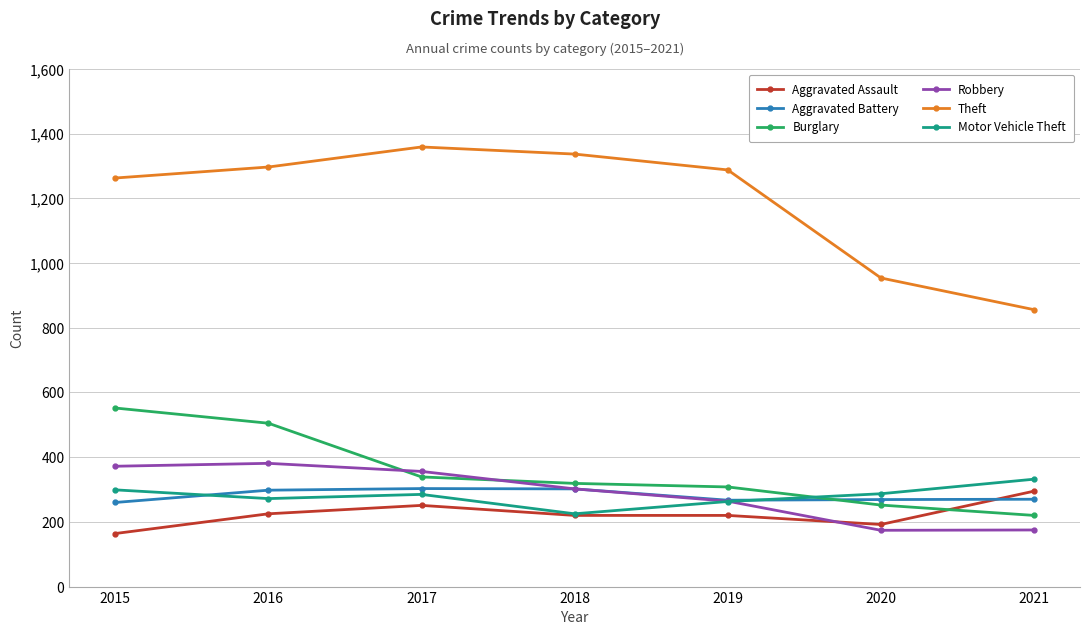

Which series has the largest total across all categories?

Theft